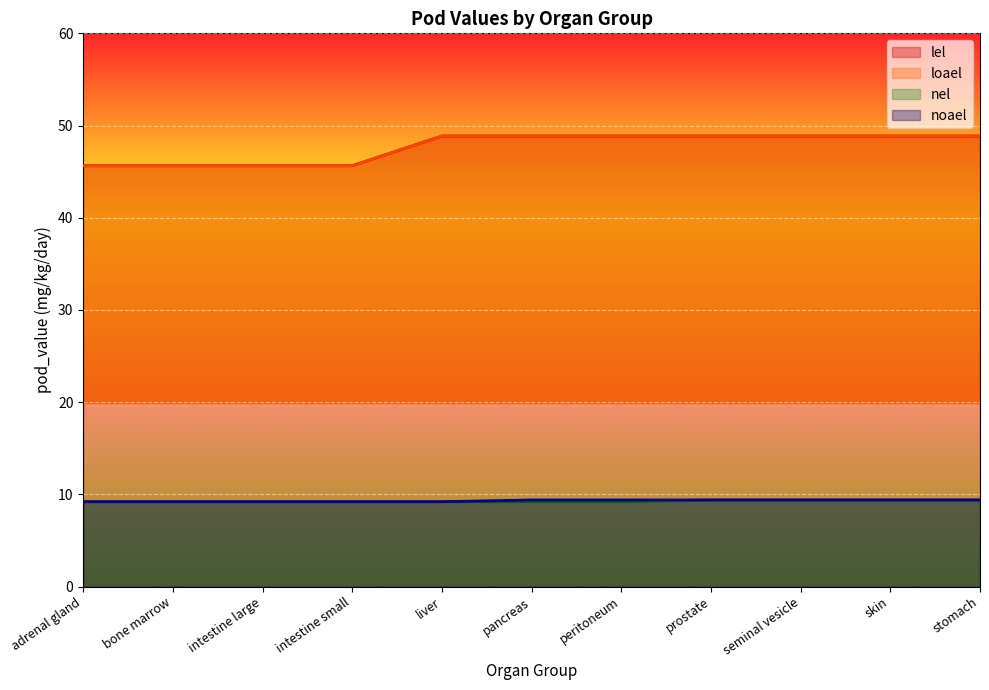

Does the chart display data point markers on the line(s)?

No